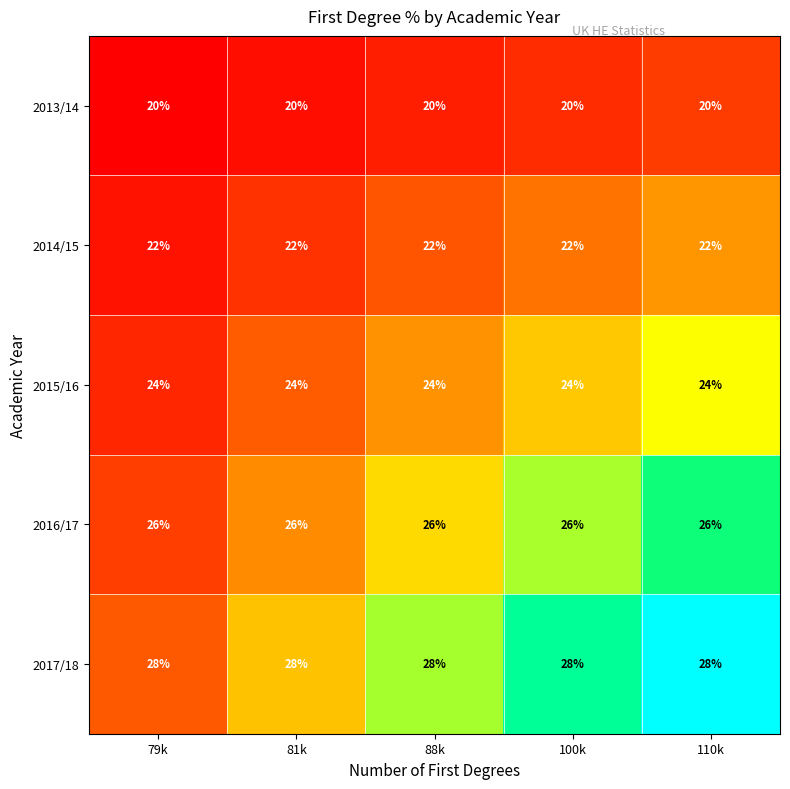

Which series has the largest total across all categories?

2017/18